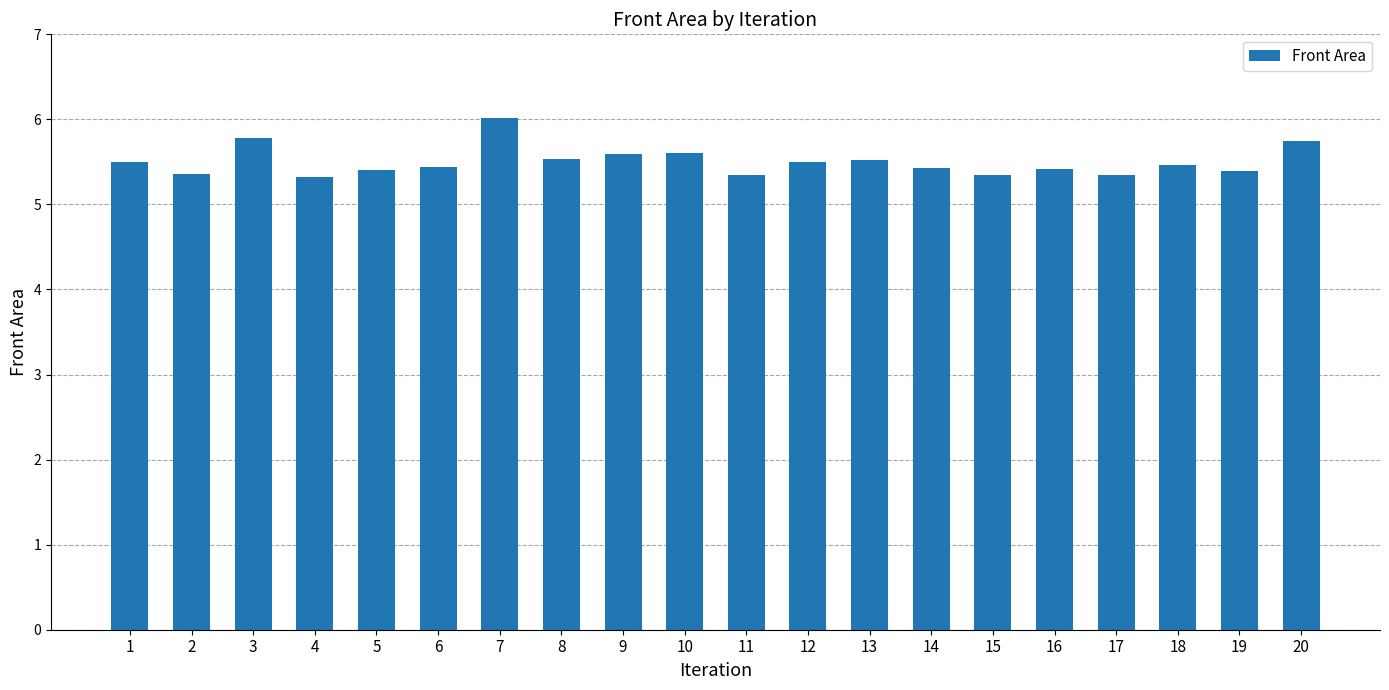

What is the sum of the values at 11 and 5?

10.7